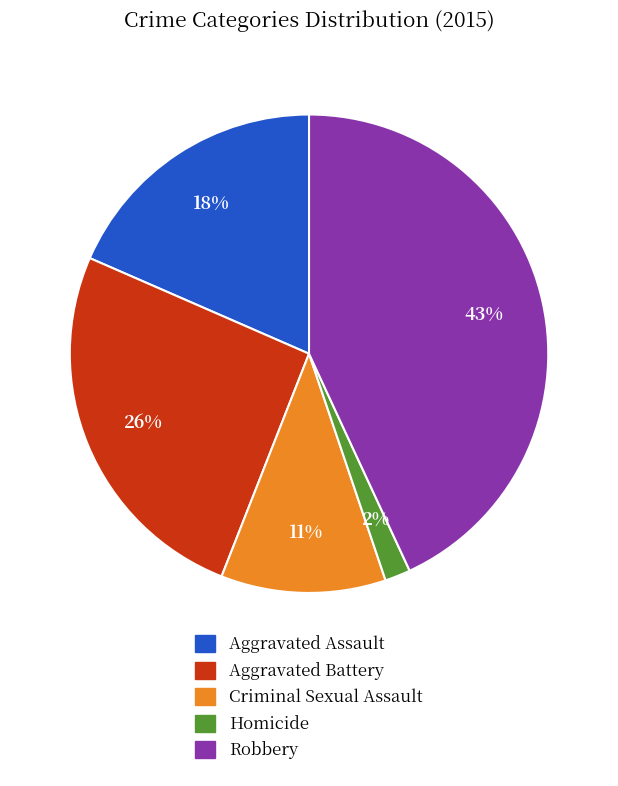

How many segments does this pie chart have?

5